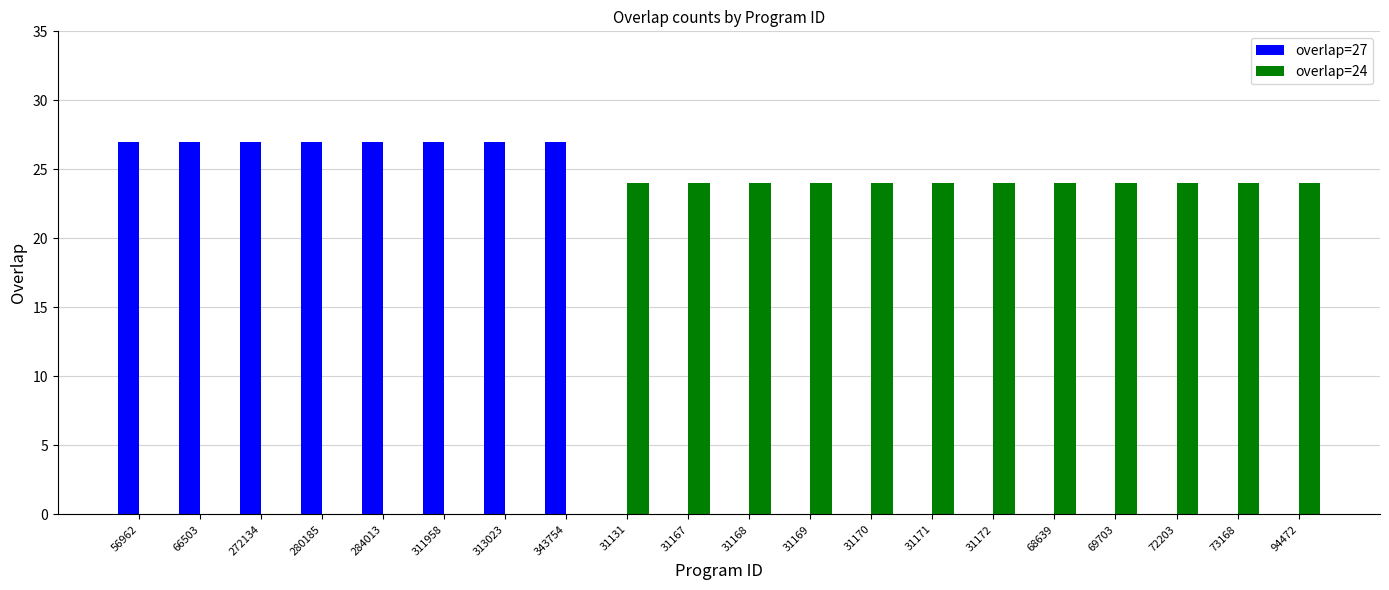

Reading left to right, extract all data points from this chart.

overlap=27: 27	27	27	27	27	27	27	27	0	0	0	0	0	0	0	0	0	0	0	0
overlap=24: 0	0	0	0	0	0	0	0	24	24	24	24	24	24	24	24	24	24	24	24